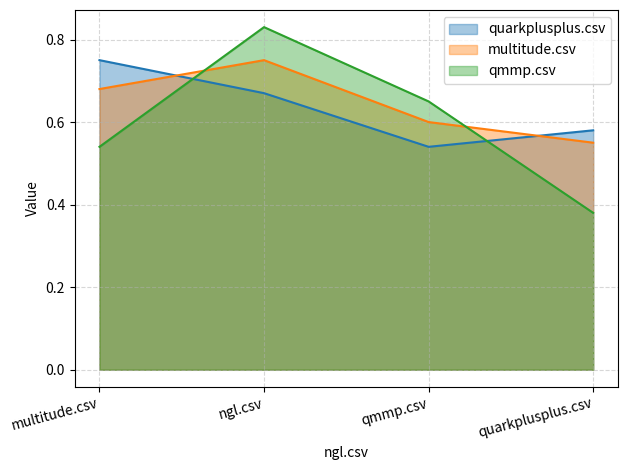

What position from the left is quarkplusplus.csv?

4